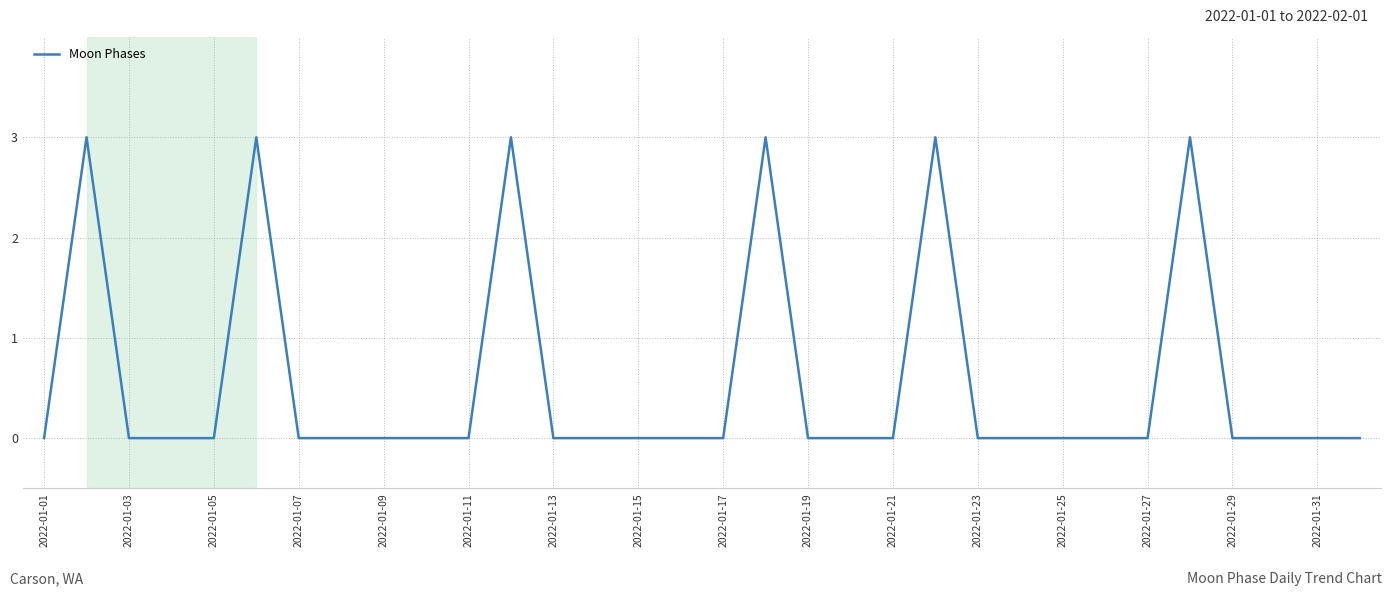

What is the difference between the maximum and minimum values?

3